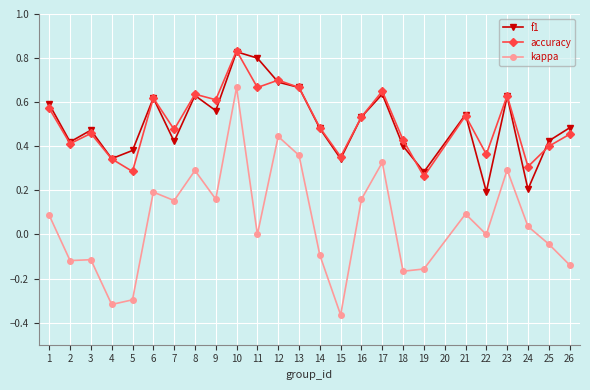

In accuracy, how many points are higher than both neighbors (excluding endpoints)?

8